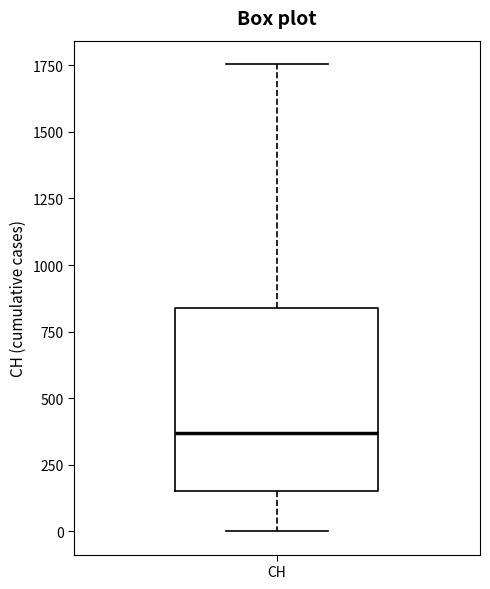

Transcribe this box plot: give where the median line is, the range the box spans, and where the two whiskers end, as read against the y-axis. The values are not printed on the chart, so give them approximately, as read against the axis.

median 350, box 150 to 850, whiskers 0 to 1750